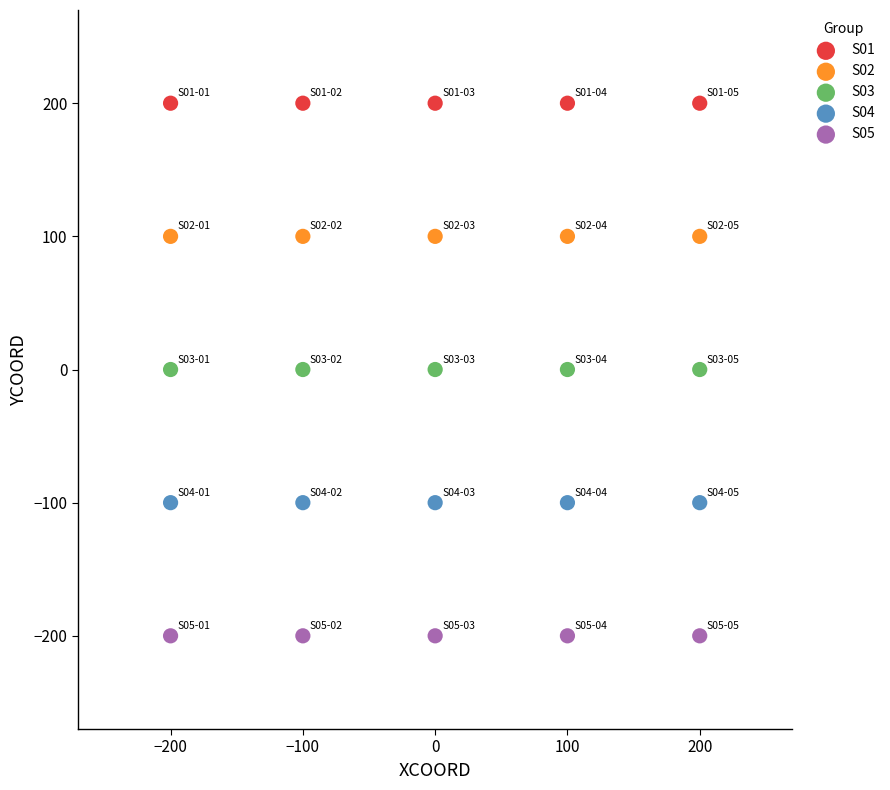

Which series reaches the maximum Y coordinate?

S01